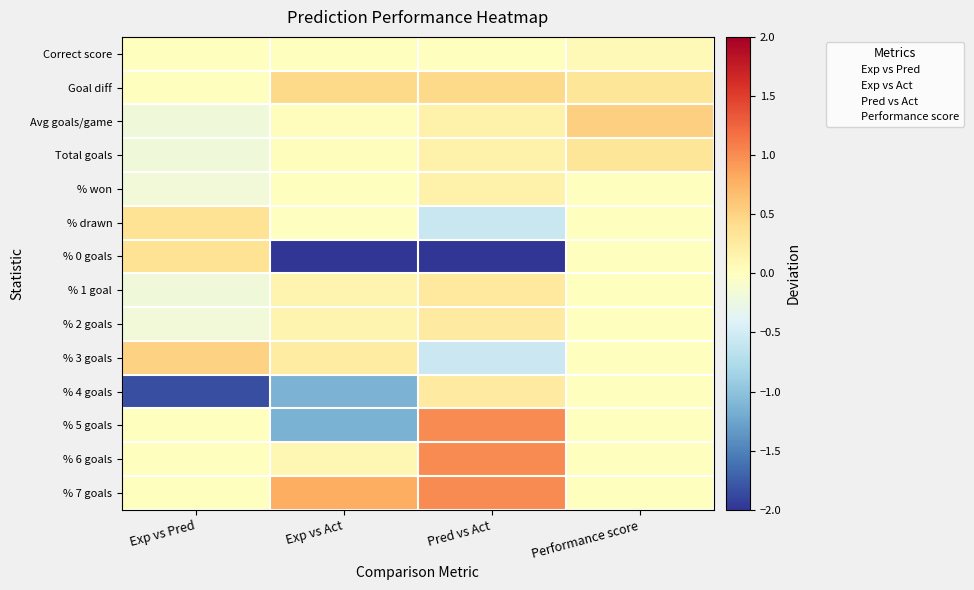

What is the maximum value shown in the chart?

1.0